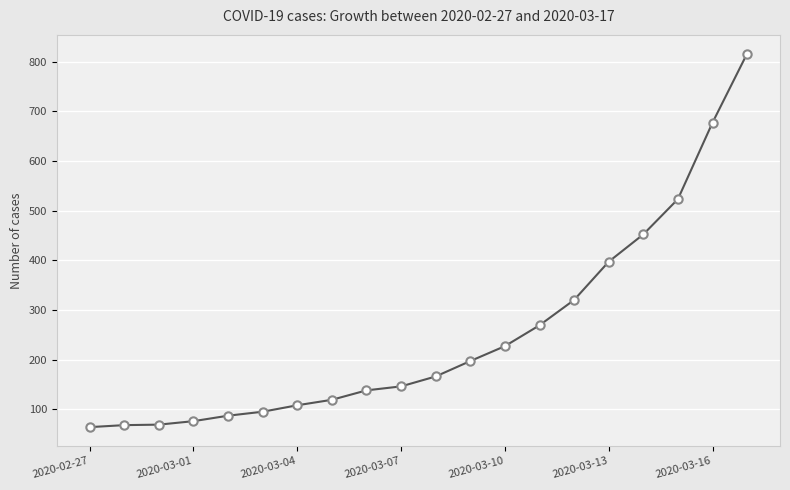

How many values are below 166?

10